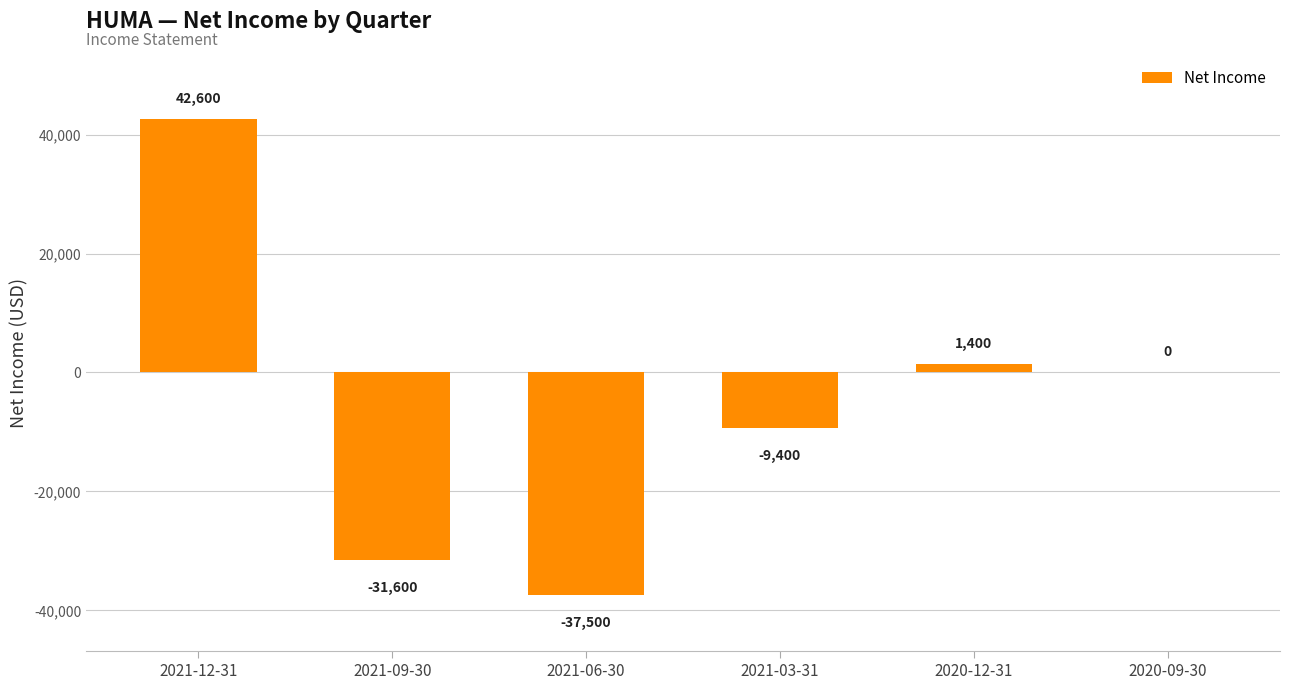

Count the number of categories in the chart.

6